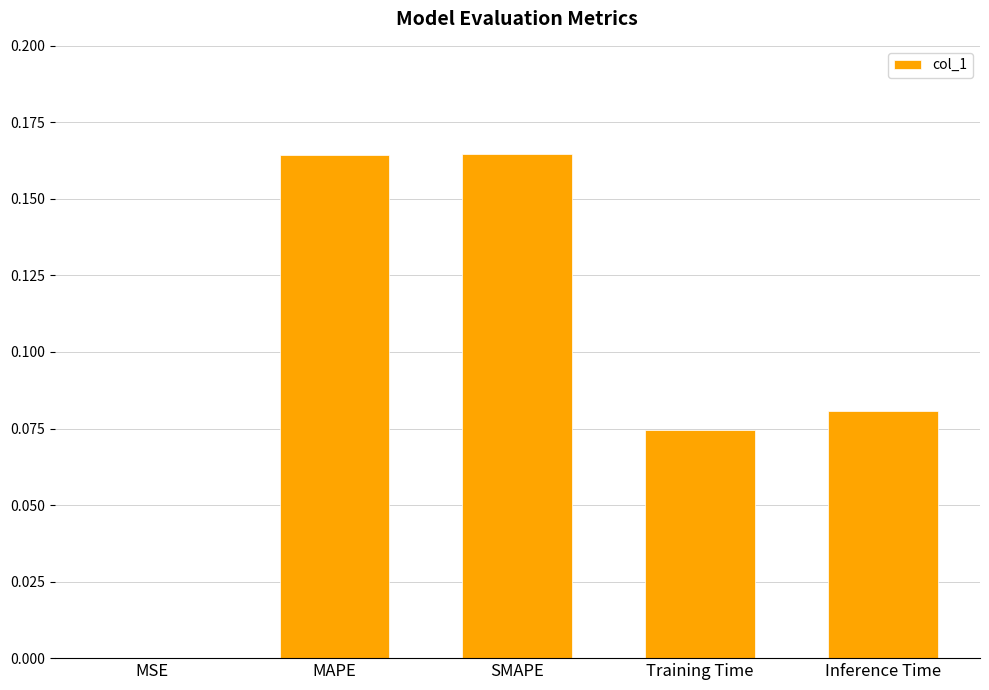

The chart shows a value of 0.0 at MSE. True or false?

True